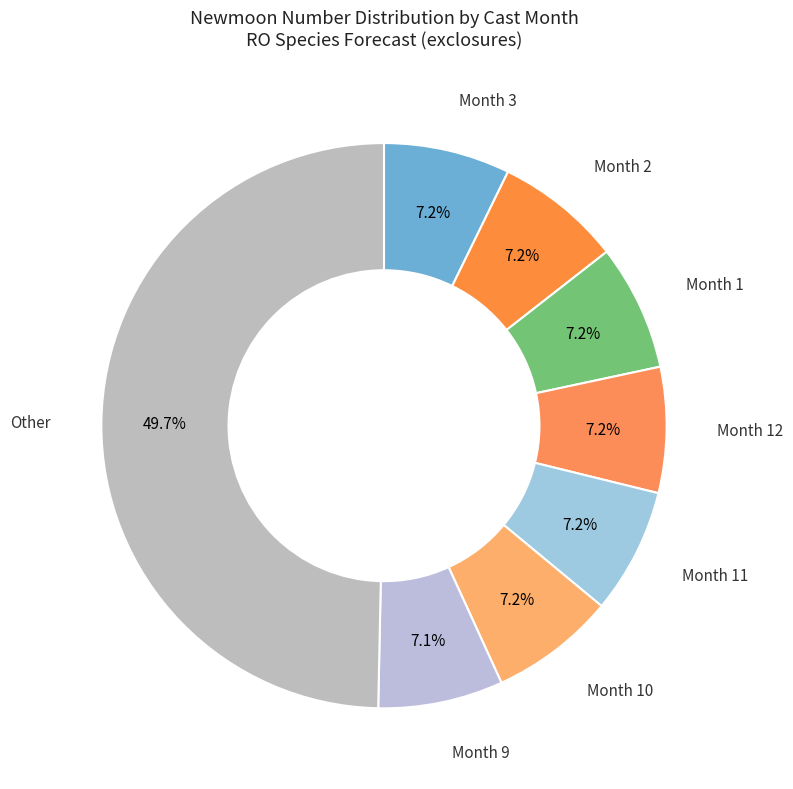

How much of the chart is everything except Month 9?

92.9%